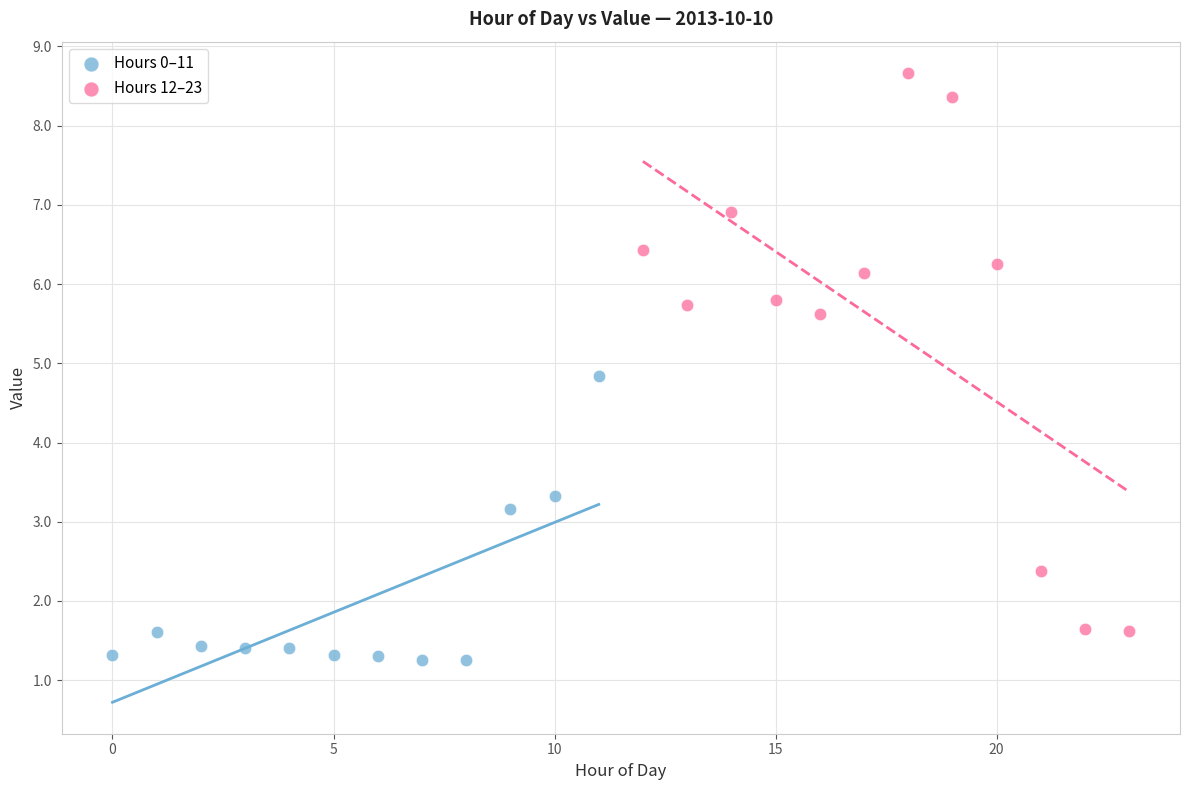

What are all the series names shown in the legend?

Hours 0–11, Hours 12–23